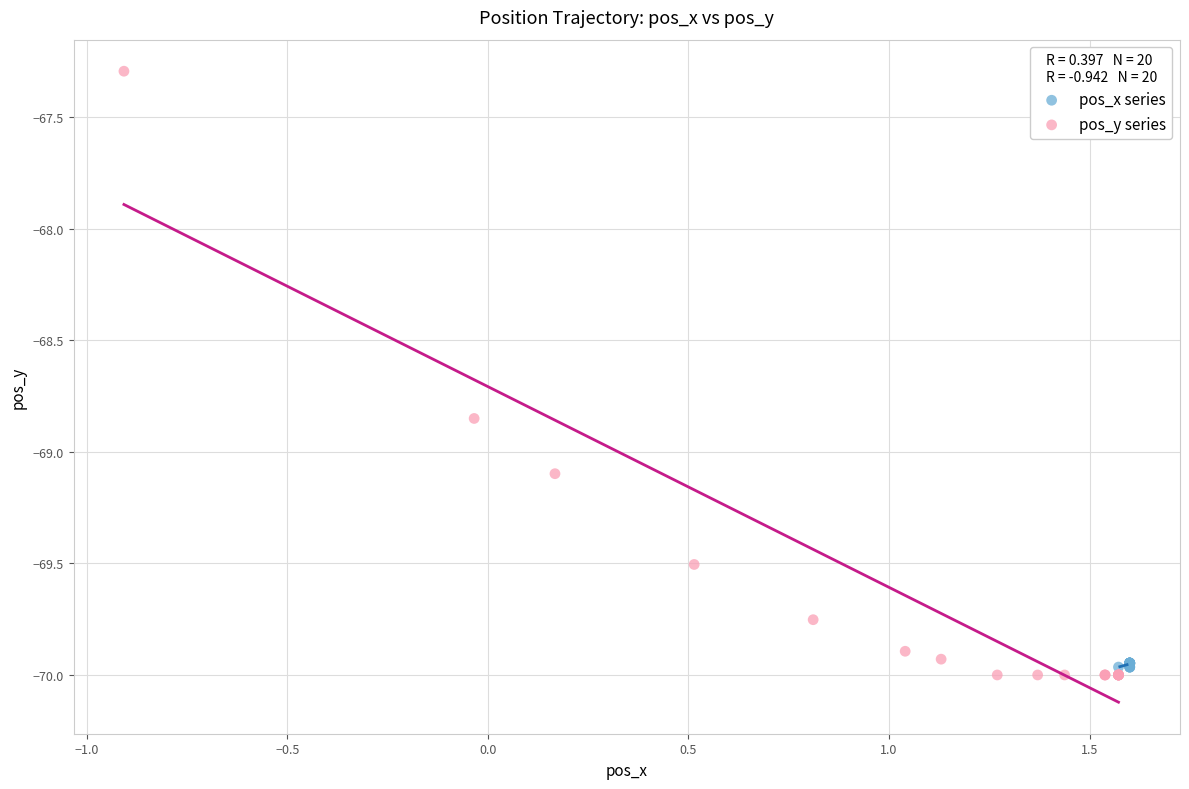

Which series has the widest spread of Y values?

pos_y series